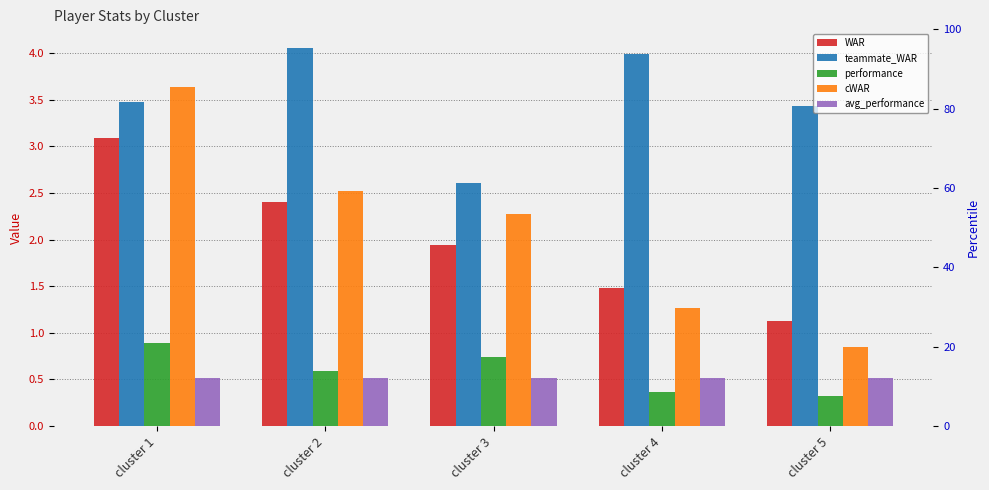

What is the sum of the teammate_WAR values at cluster 5 and cluster 2?

7.5